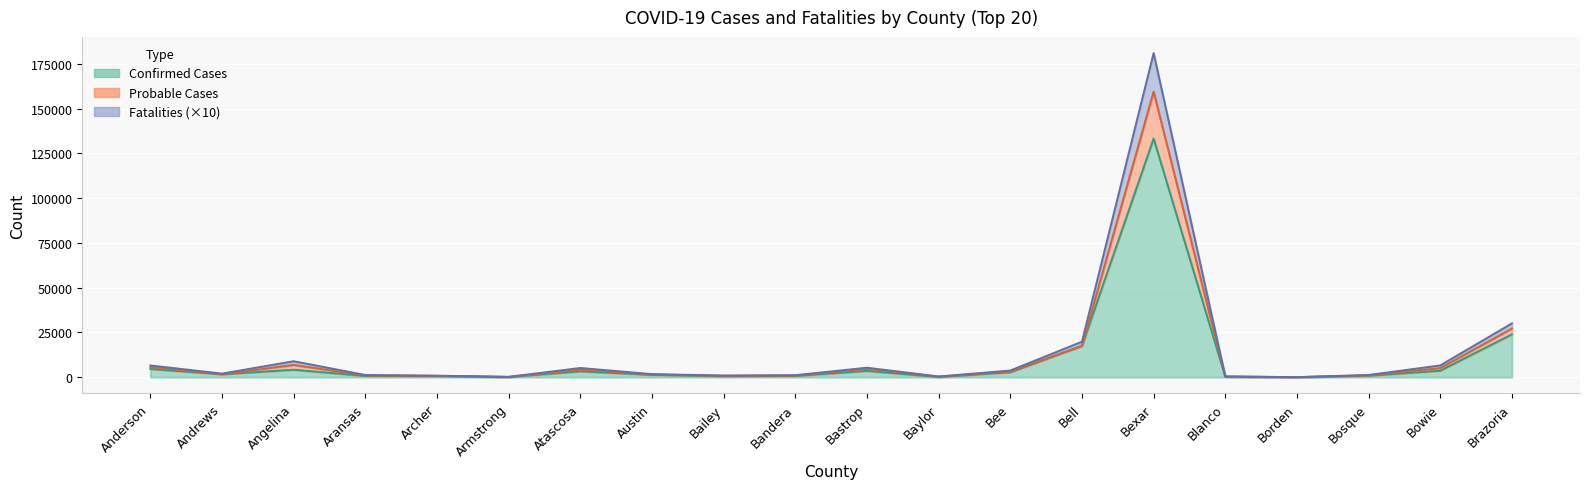

How many categories are shown in the chart?

20